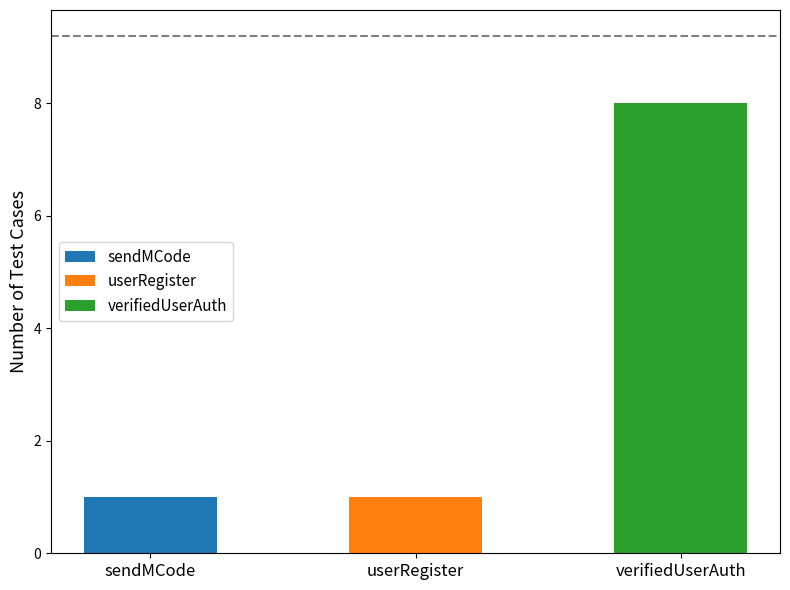

What is the change in value from sendMCode to verifiedUserAuth?

+7